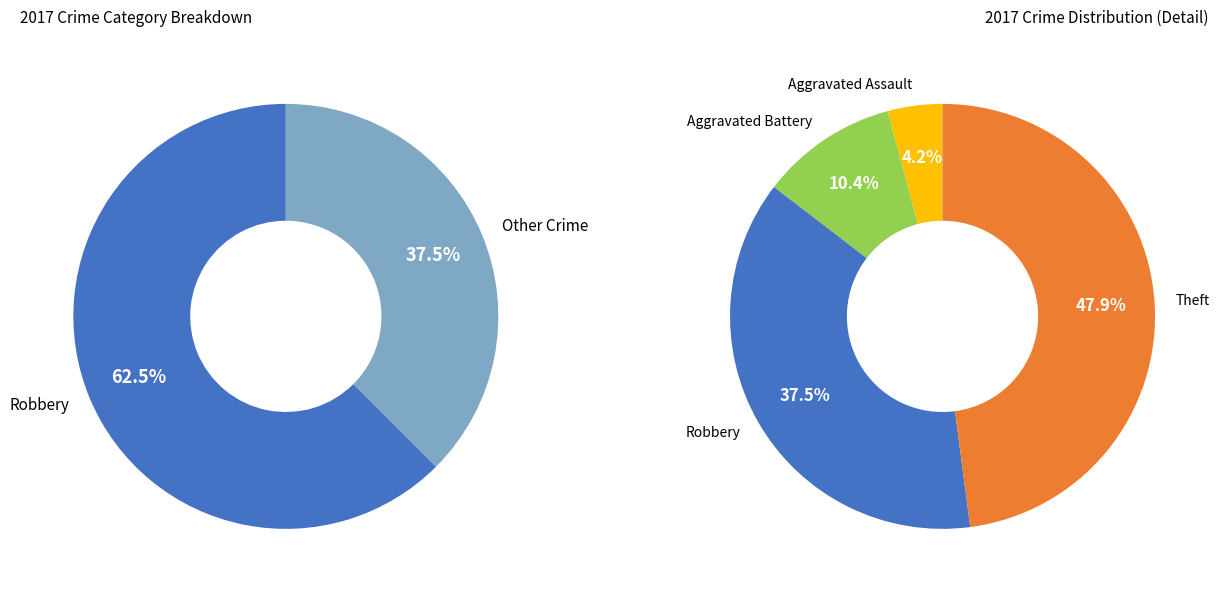

How many slices are in this pie chart?

4